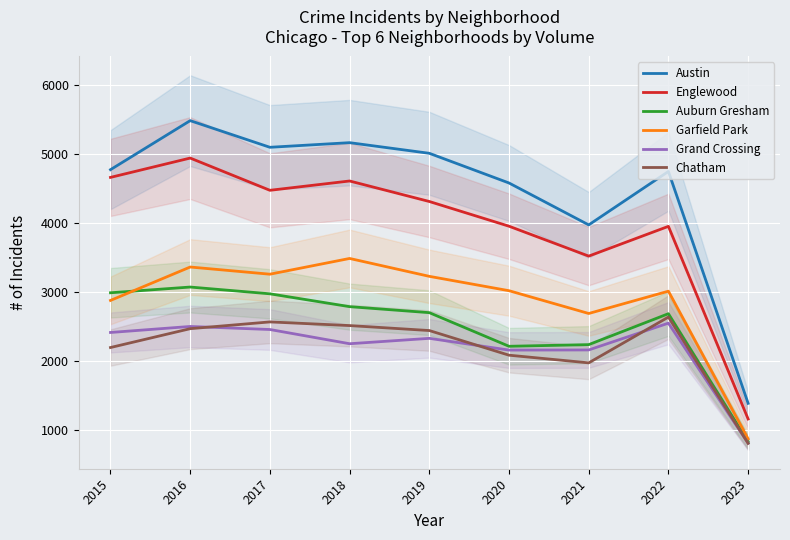

Reading left to right, what are all the values shown in this chart?

Austin: 2015=4771	2016=5481	2017=5095	2018=5162	2019=5008	2020=4578	2021=3971	2022=4745	2023=1387
Englewood: 2015=4659	2016=4939	2017=4472	2018=4607	2019=4310	2020=3952	2021=3519	2022=3950	2023=1160
Auburn Gresham: 2015=2988	2016=3071	2017=2973	2018=2787	2019=2700	2020=2213	2021=2237	2022=2685	2023=831
Garfield Park: 2015=2877	2016=3361	2017=3257	2018=3485	2019=3226	2020=3018	2021=2688	2022=3011	2023=872
Grand Crossing: 2015=2413	2016=2500	2017=2456	2018=2250	2019=2328	2020=2158	2021=2160	2022=2548	2023=809
Chatham: 2015=2195	2016=2468	2017=2566	2018=2513	2019=2441	2020=2084	2021=1973	2022=2636	2023=808